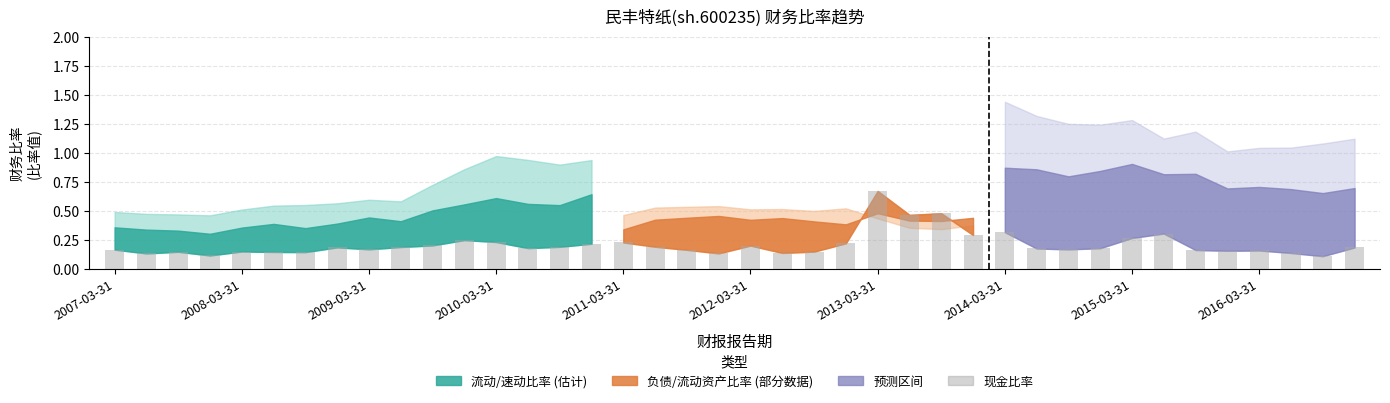

What is the difference between the maximum and minimum values?

0.6